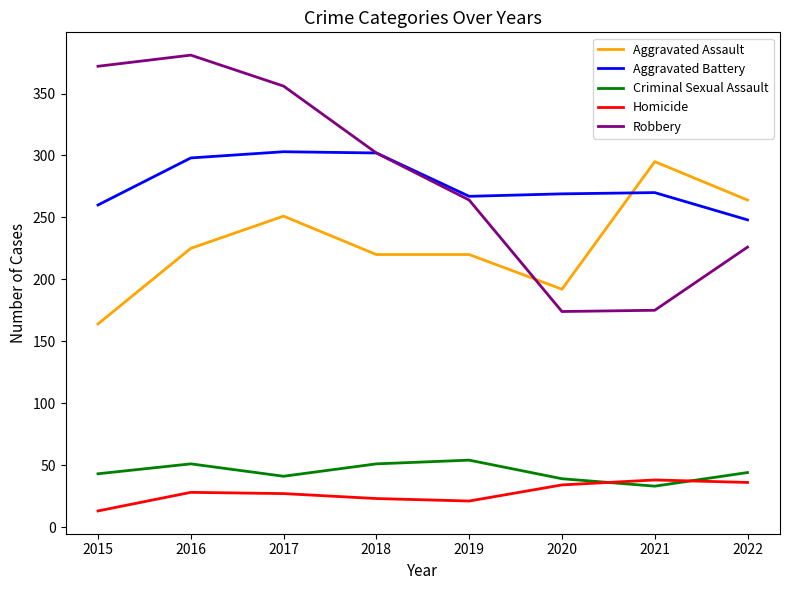

The value of Homicide at 2015 is 13. True or false?

True